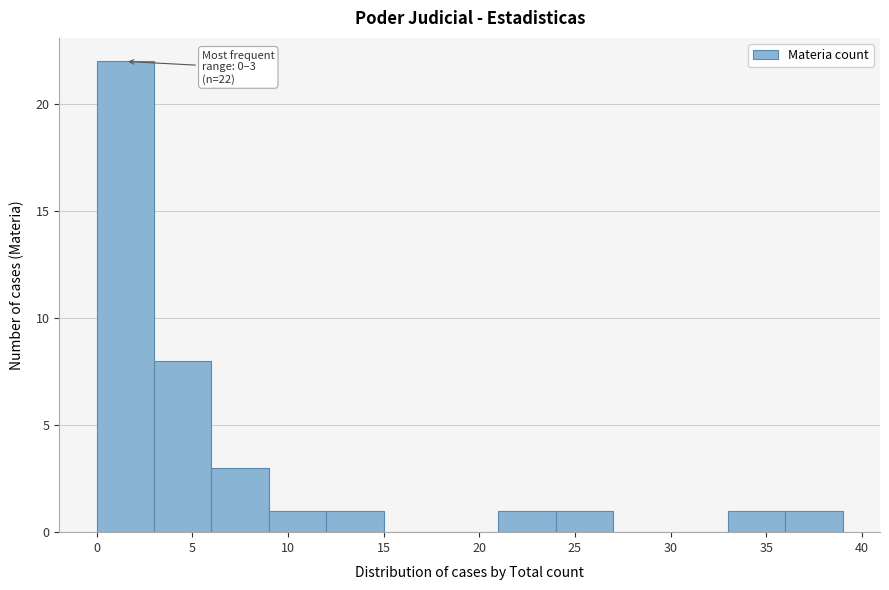

Over which range of the x-axis is the bar tallest?

0 to 3